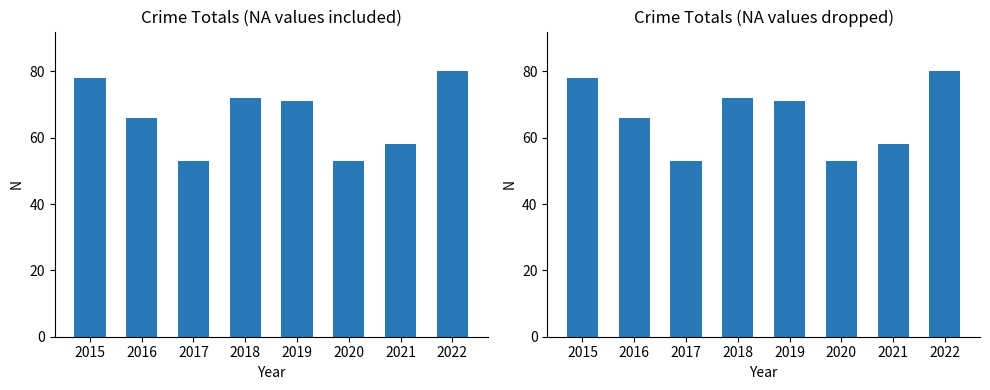

Reading right to left, list all the values displayed in this chart.

2022=80	2021=58	2020=53	2019=71	2018=72	2017=53	2016=66	2015=78